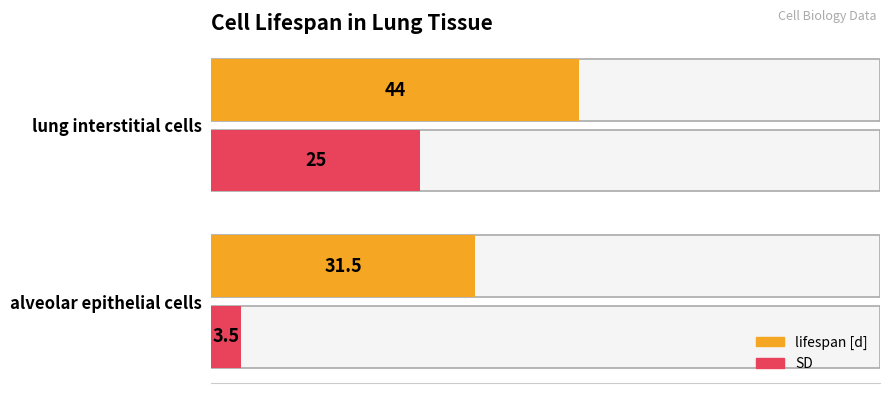

What are all the series names shown in the legend?

lifespan [d], SD